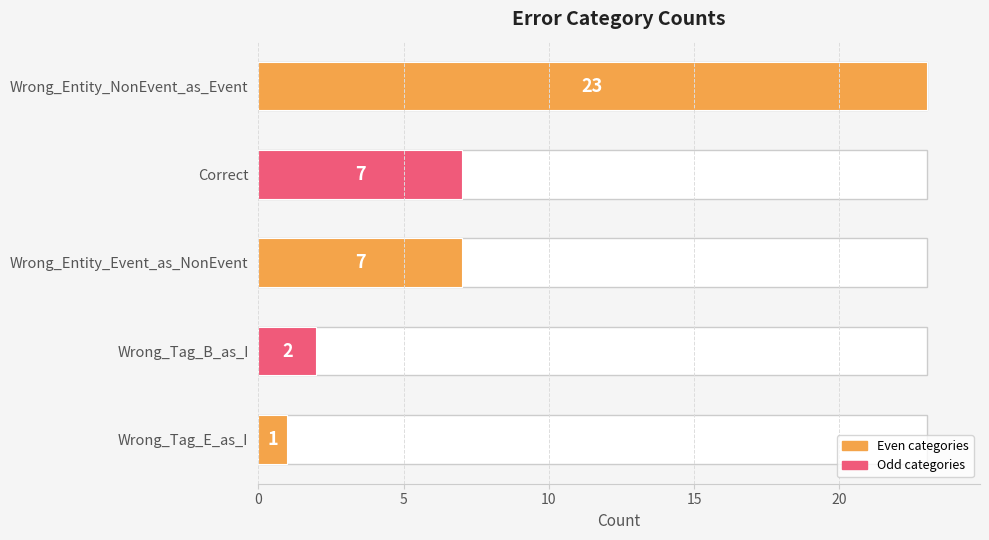

True or false: the data shows 9 at Wrong_Entity_NonEvent_as_Event.

False